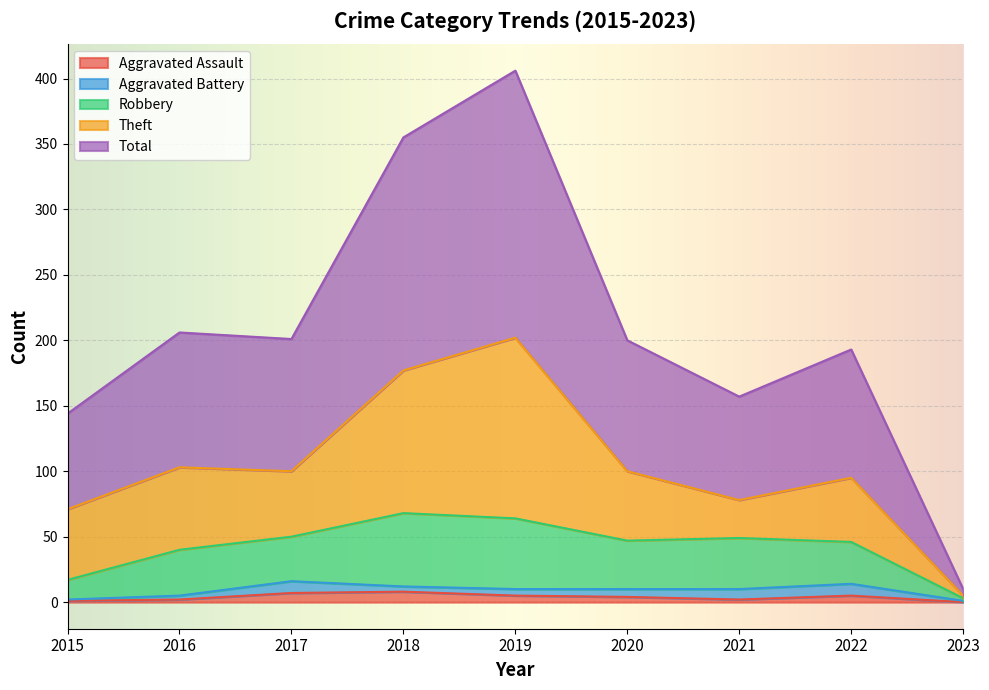

Which has a higher value, 2018 or 2015?

2018